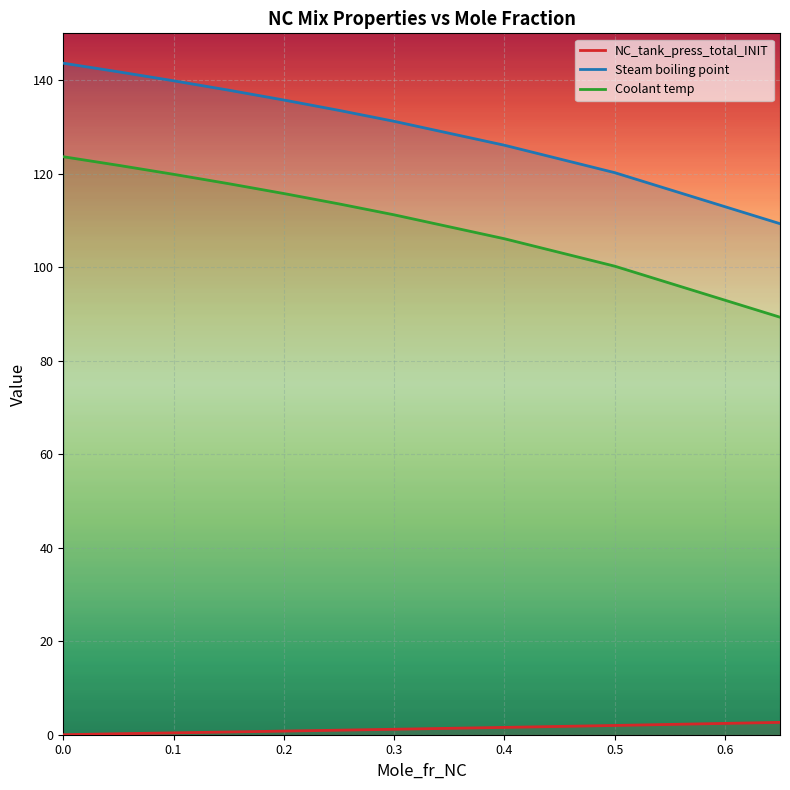

List the series in order of their peak value, highest first.

Steam boiling point, Coolant temp, NC_tank_press_total_INIT